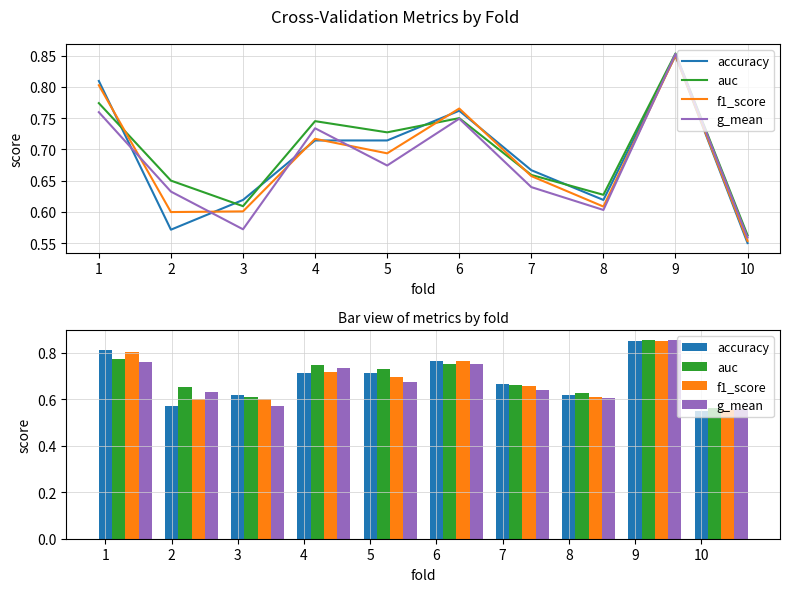

Count the accuracy values in the range 0 to 1.

10